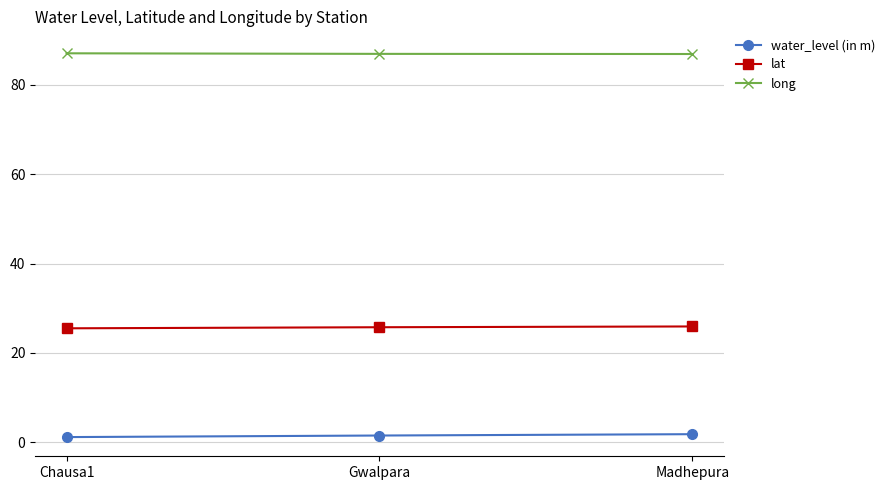

True or false: long has a value of 86.9 at Gwalpara.

True